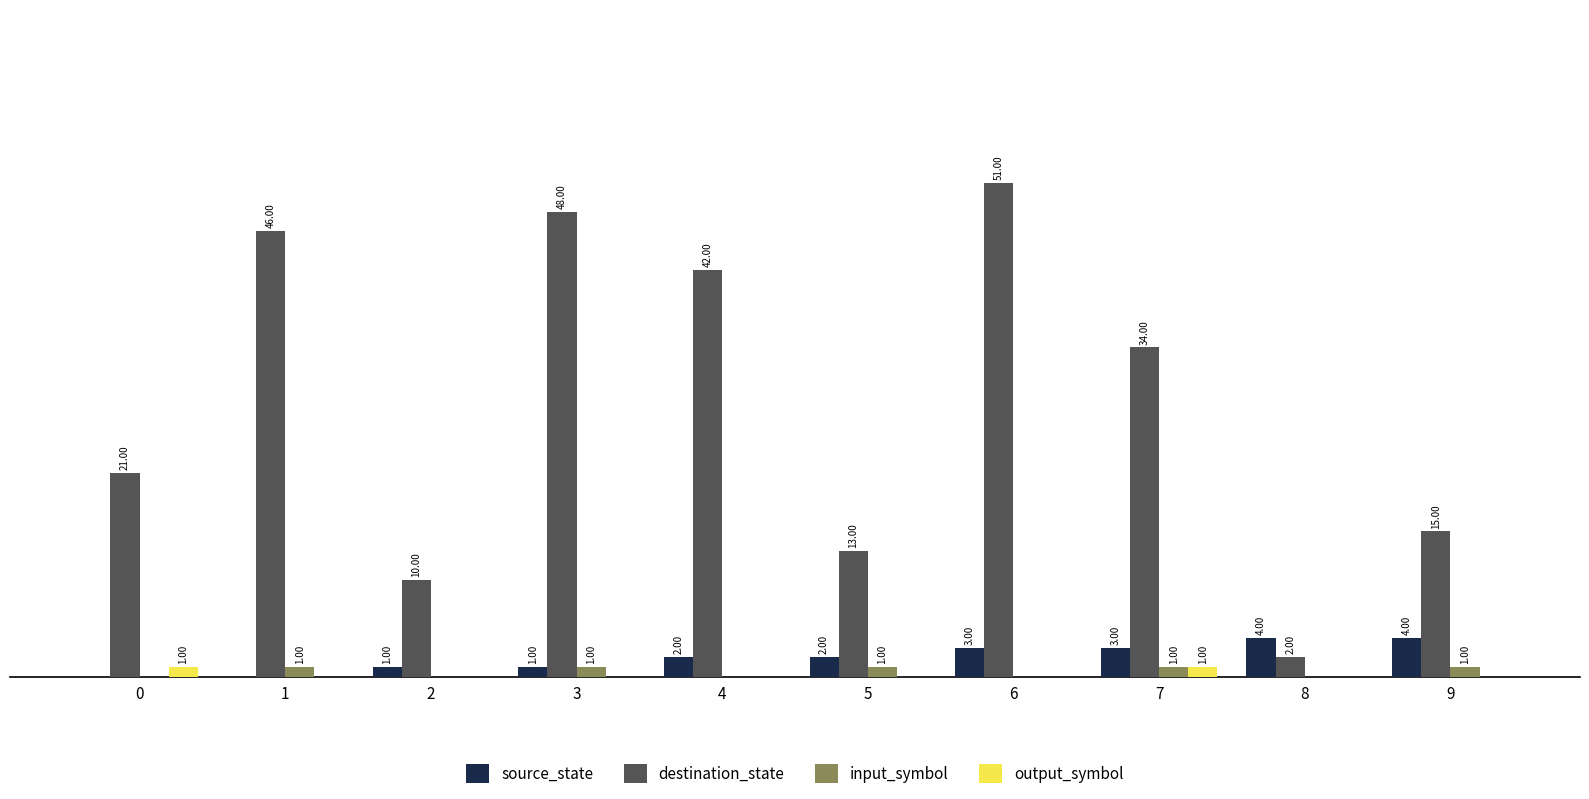

Which series has the largest total across all categories?

destination_state